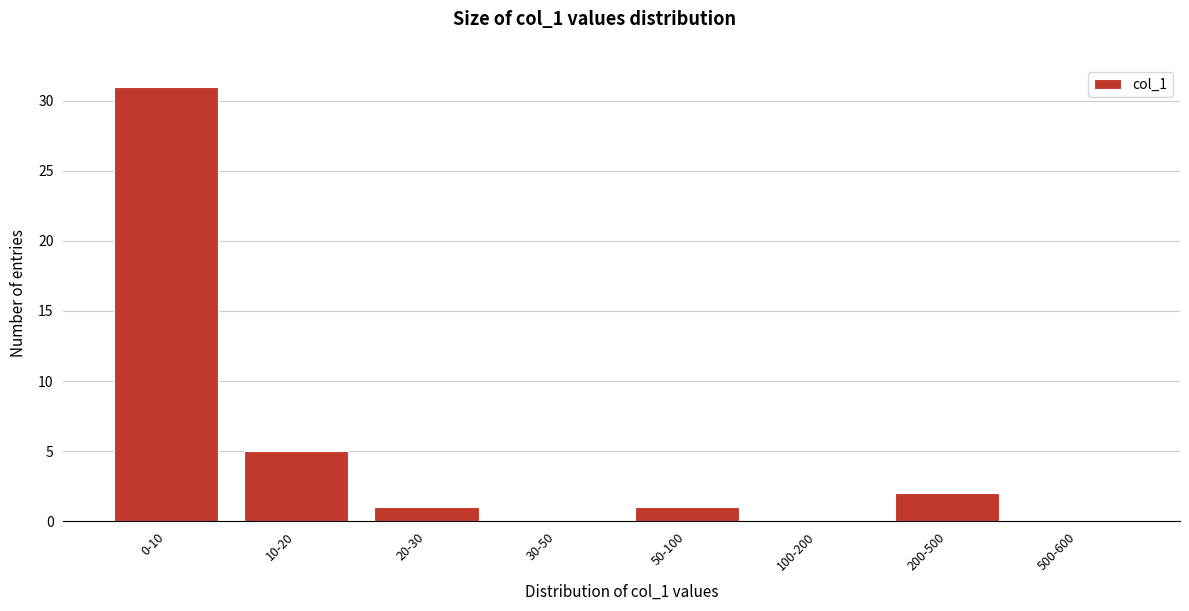

Reading left to right, extract all data points from this chart.

0-10=31	10-20=5	20-30=1	30-50=0	50-100=1	100-200=0	200-500=2	500-600=0